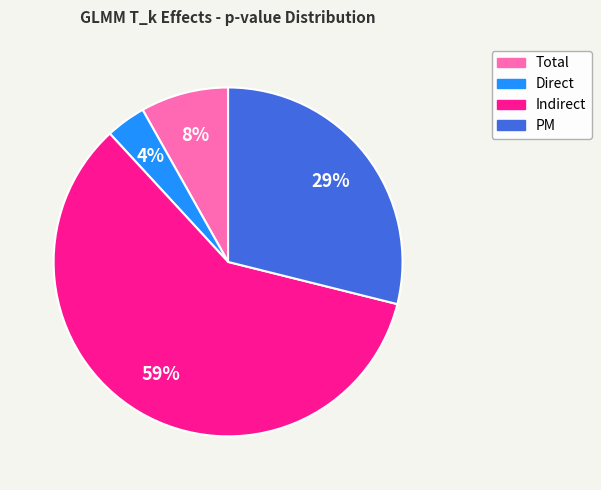

To the nearest percent, what percentage of the pie is Direct?

4%